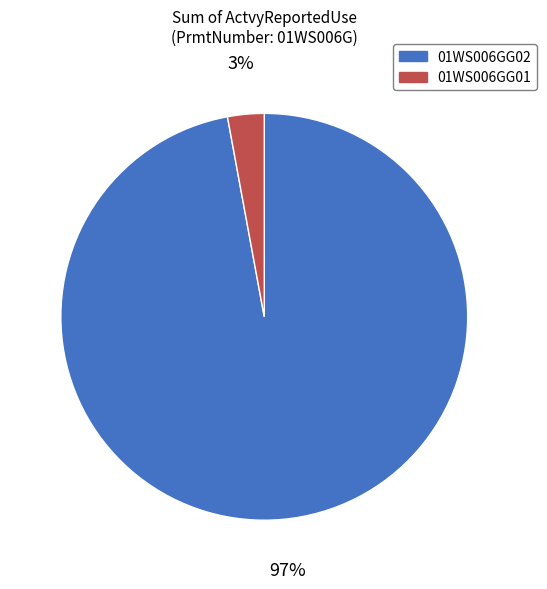

To the nearest percent, what percentage of the pie is 01WS006GG01?

3%